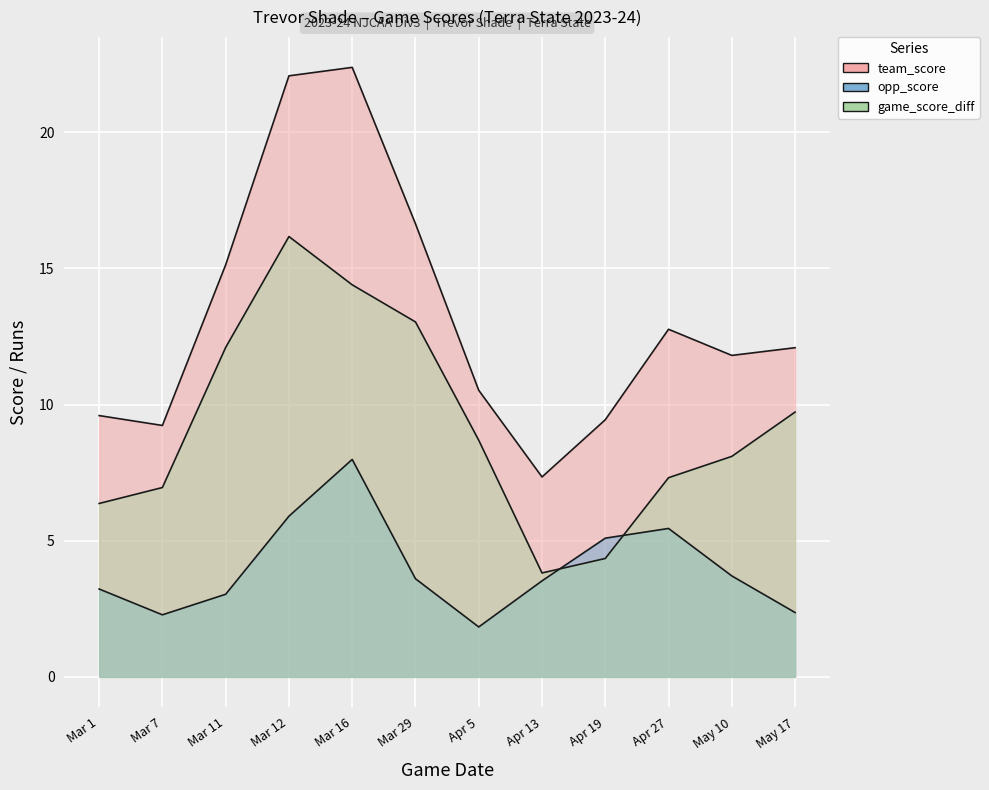

How many series are shown in this chart?

3